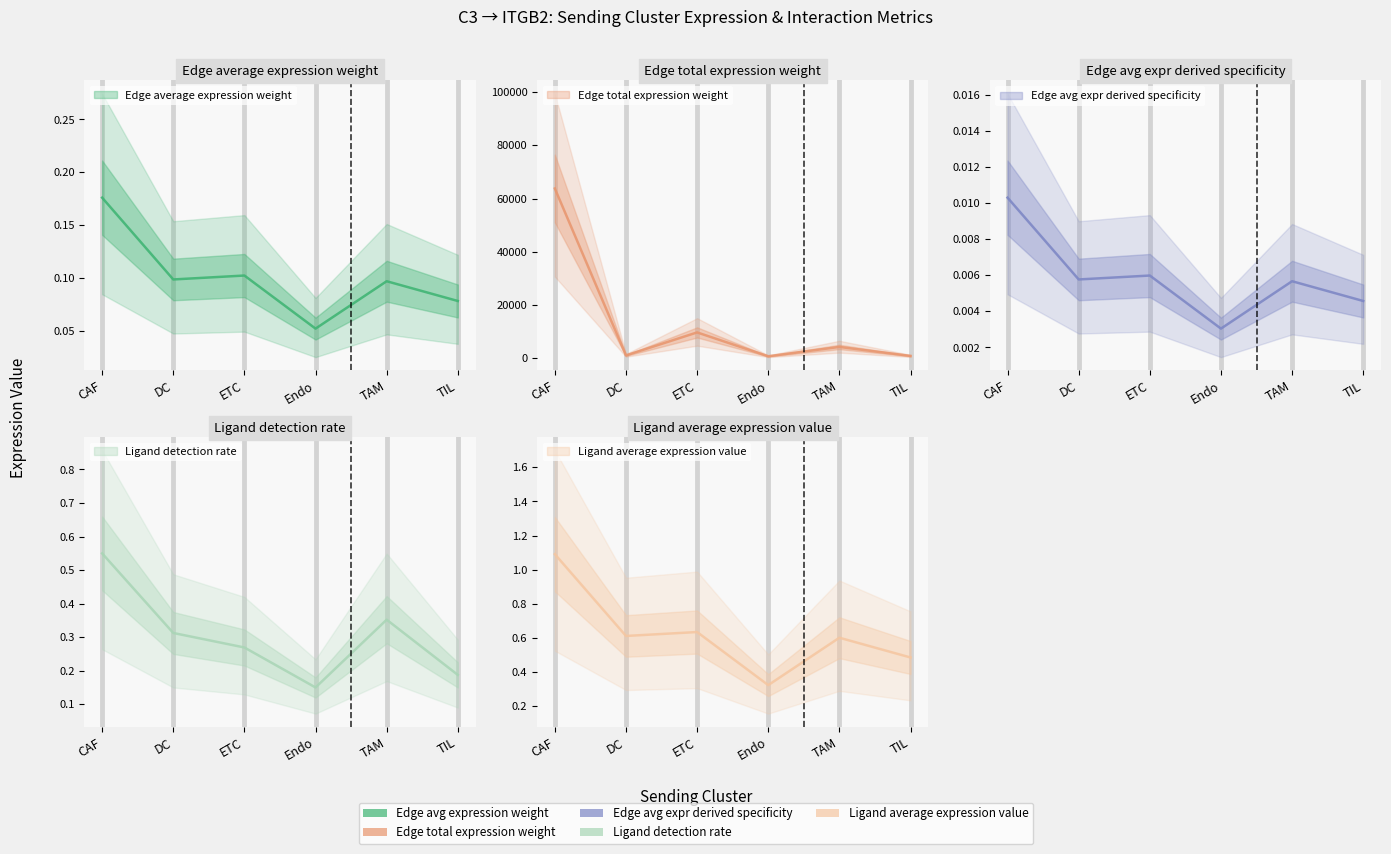

What is the sum of the Edge total expression weight values at TIL and DC?

1700.7